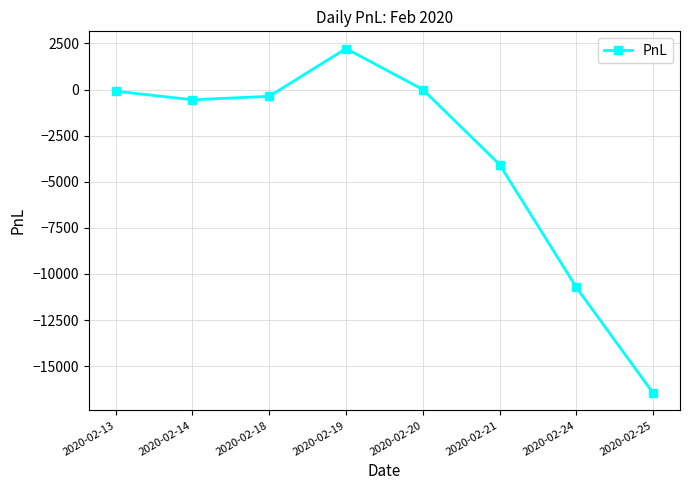

What is the change in value from 2020-02-19 to 2020-02-25?

-18685.0